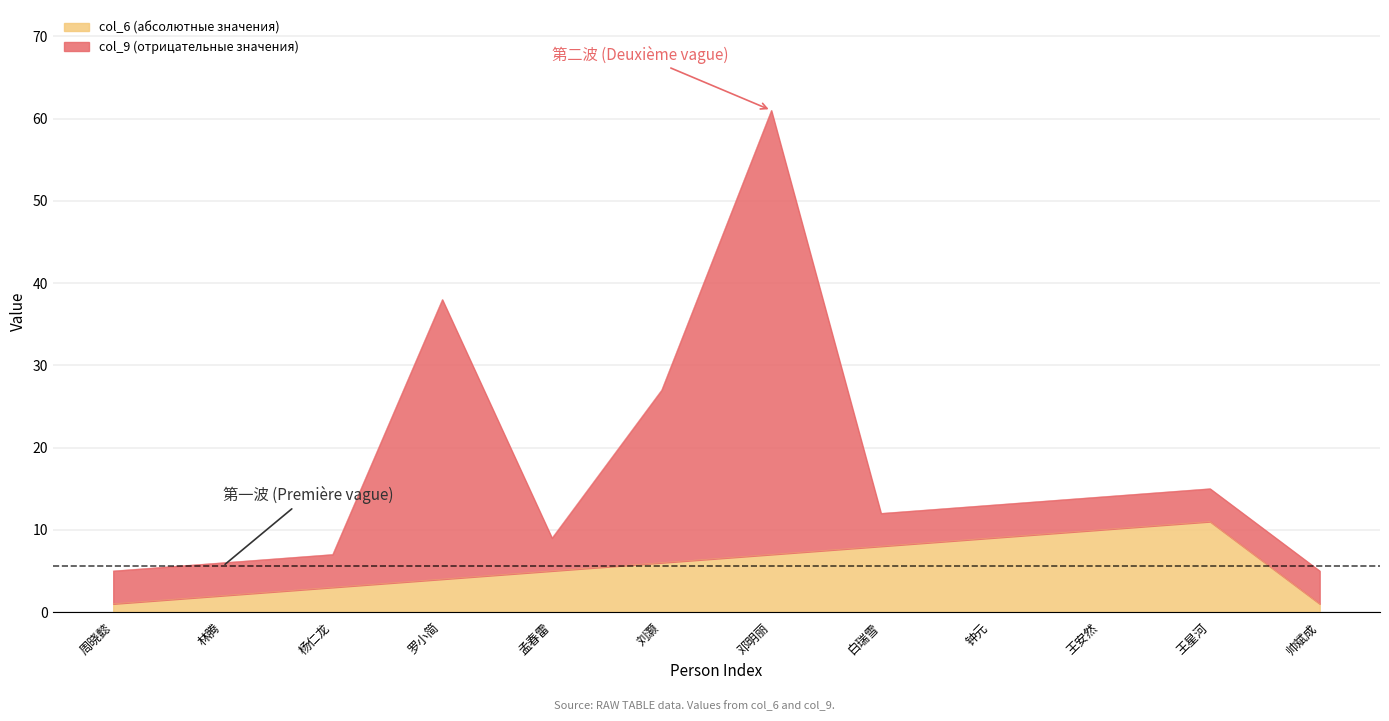

What is the total value across all series at 孟春雷?

9